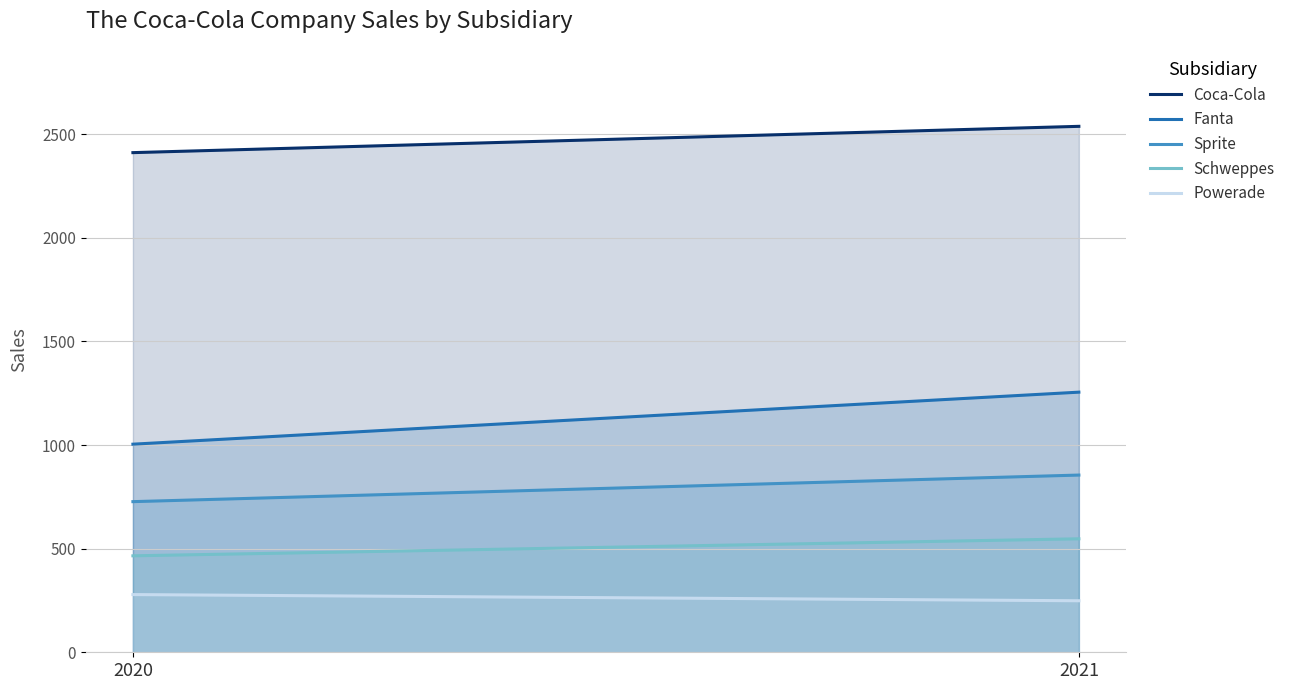

Where is Fanta nearest to the value 1129?

2020